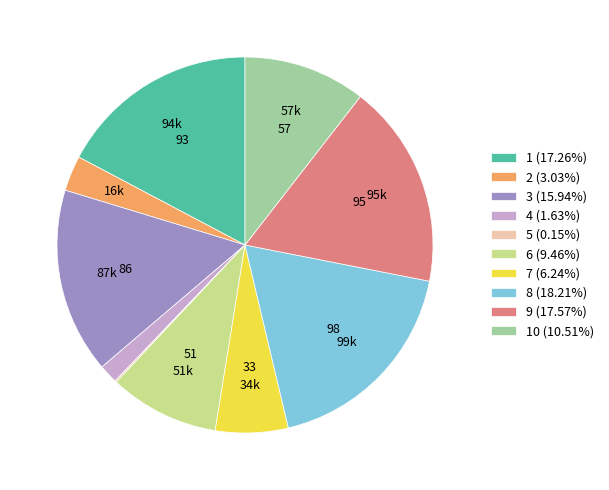

Is there a majority slice in this chart?

No